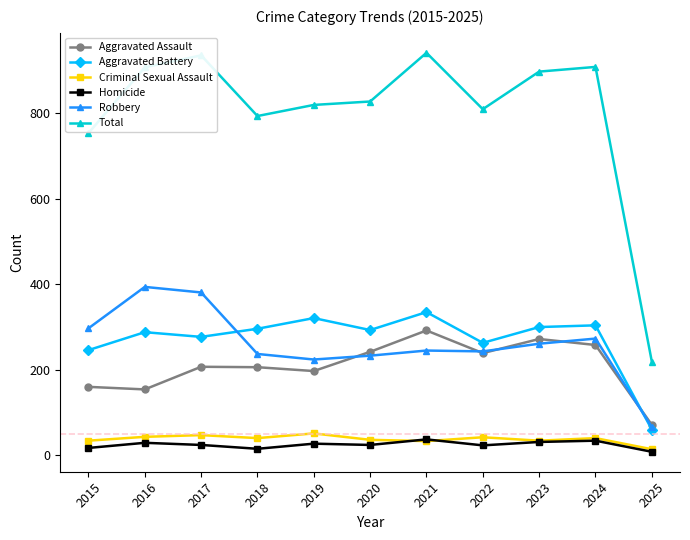

True or false: Homicide has more than 1 interior local peaks.

True